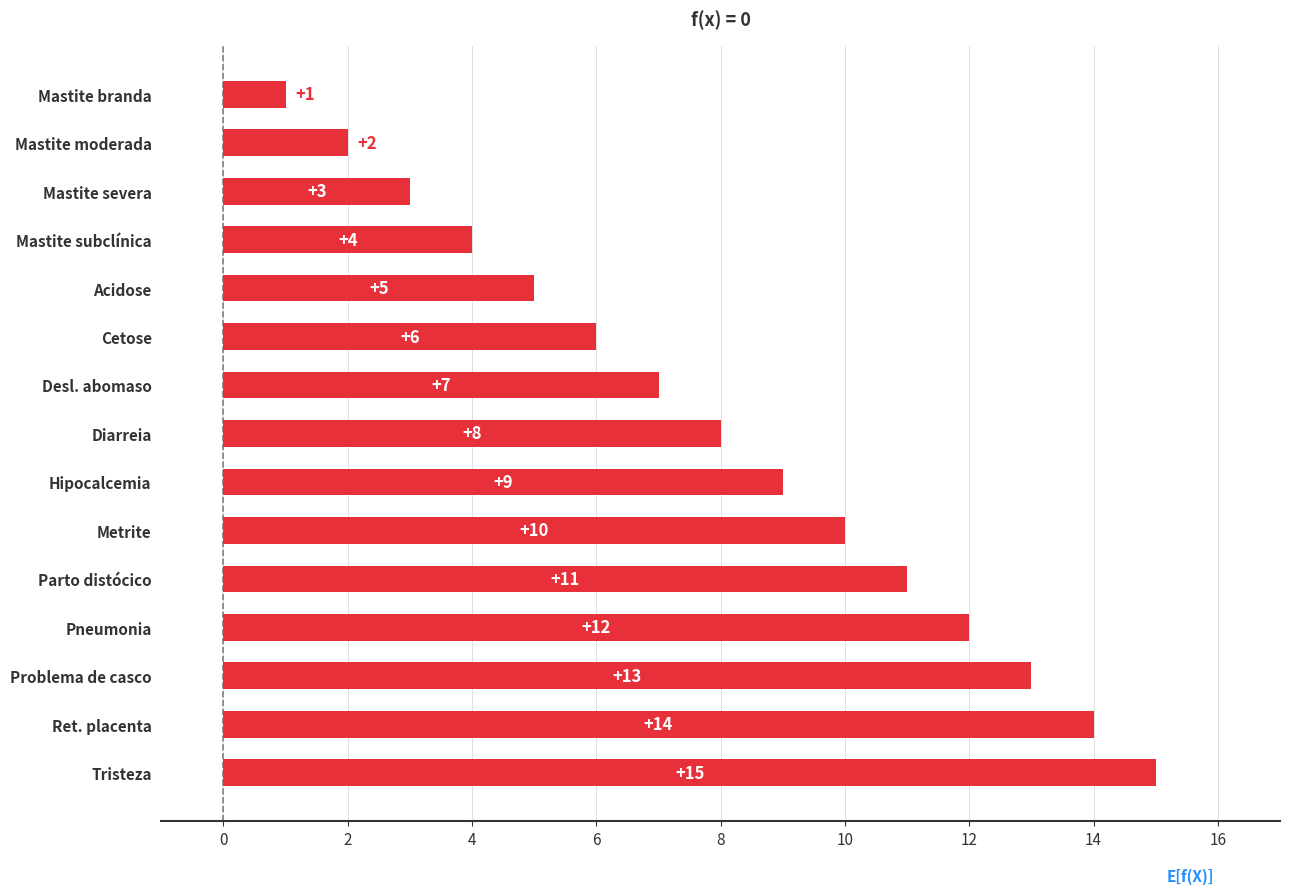

How many values are below 8?

7